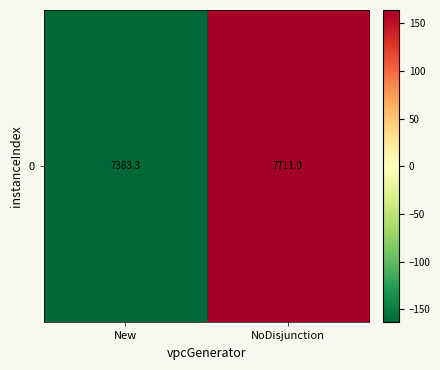

What value does the data have at New?

-163.9